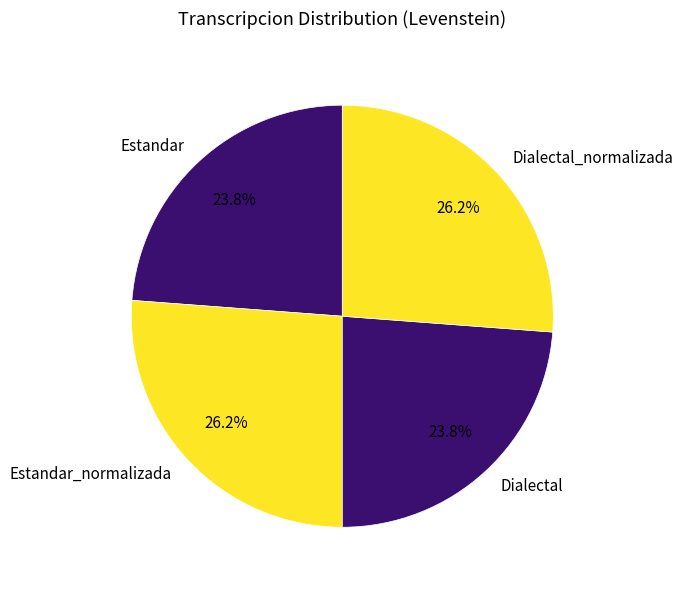

What percentage is the Dialectal slice, to the nearest percent?

24%